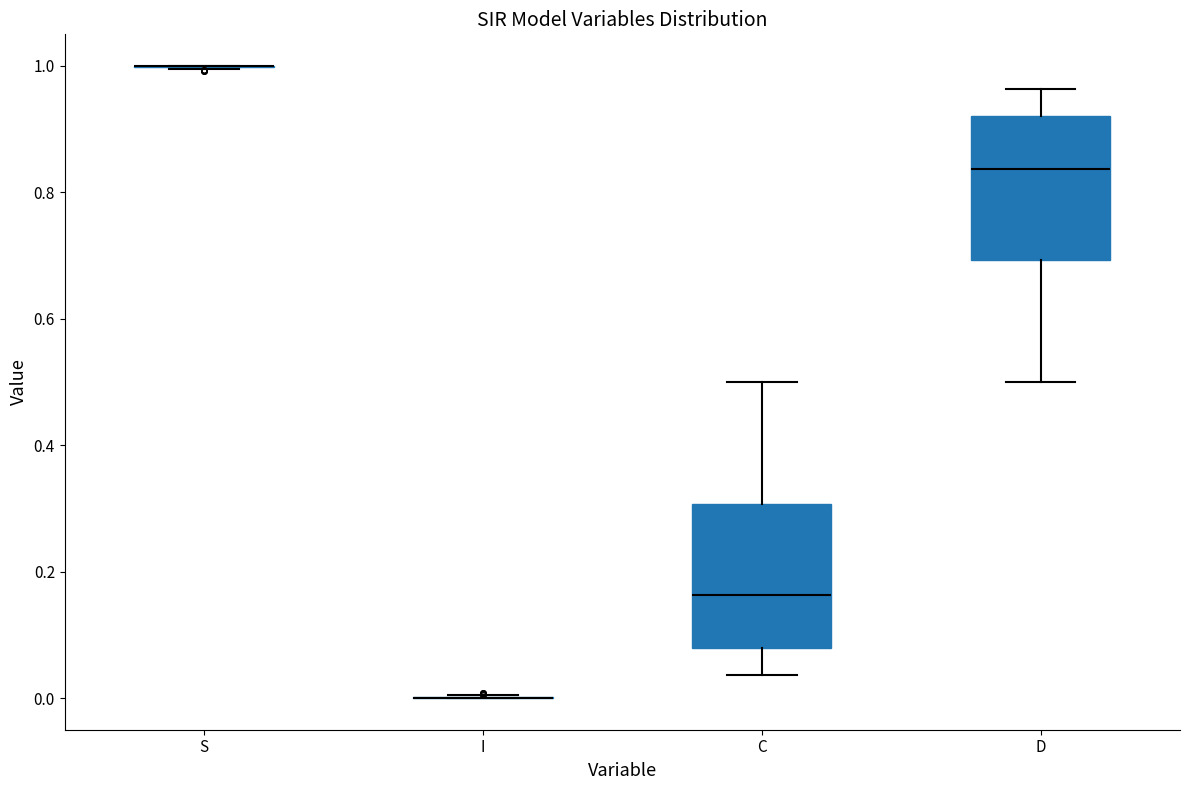

Reading left to right, read every box against the y-axis: the position of its median line, the range the box covers, and the ends of its whiskers. The values are not printed on the chart, so give them approximately, as read against the axis.

S: box collapsed to a line at 1.00, whiskers 1.00 to 1.00
I: box collapsed to a line at 0.00, whiskers 0.00 to 0.00
C: median 0.16, box 0.08 to 0.30, whiskers 0.04 to 0.50
D: median 0.84, box 0.70 to 0.92, whiskers 0.50 to 0.96